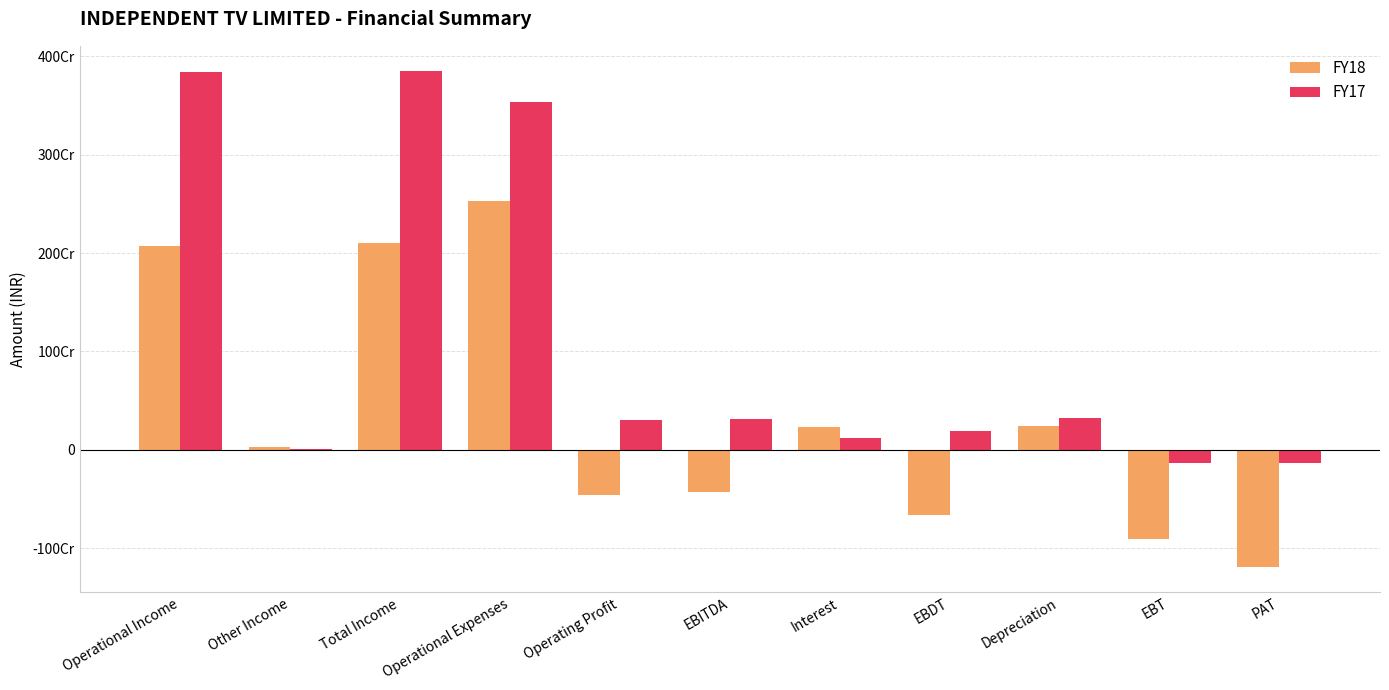

Are the bars grouped side by side (vs. stacked)?

Yes